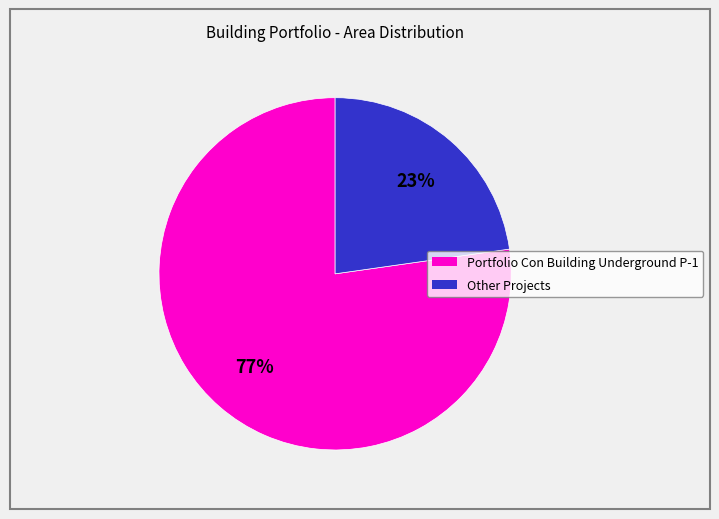

Does any single category account for the majority?

Yes